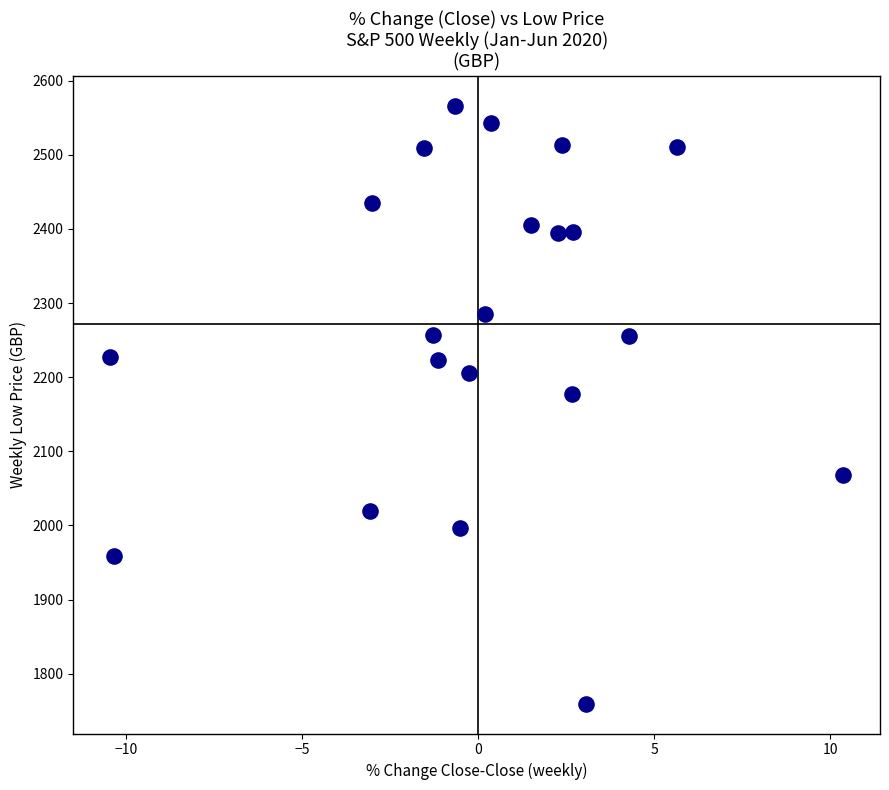

What is the range of X values (max minus min)?

20.8